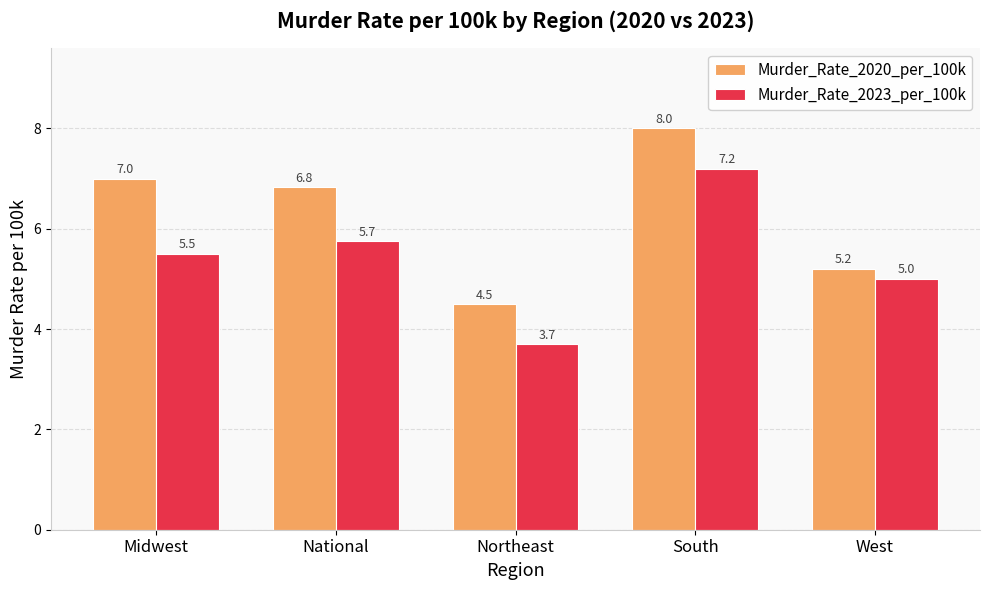

List the series in order of their peak value, lowest first.

Murder_Rate_2023_per_100k, Murder_Rate_2020_per_100k